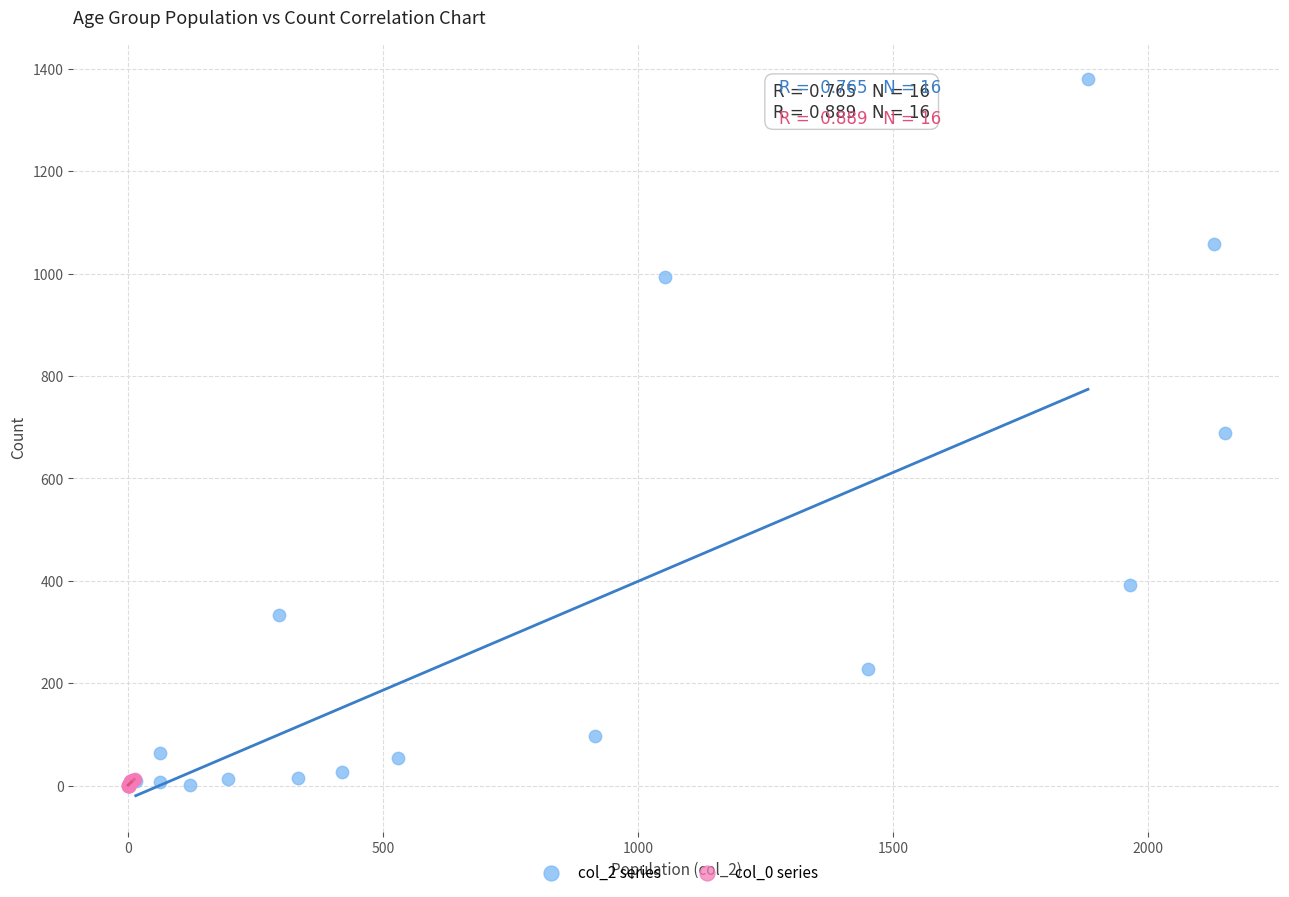

What are all the series names shown in the legend?

col_2 series, col_0 series